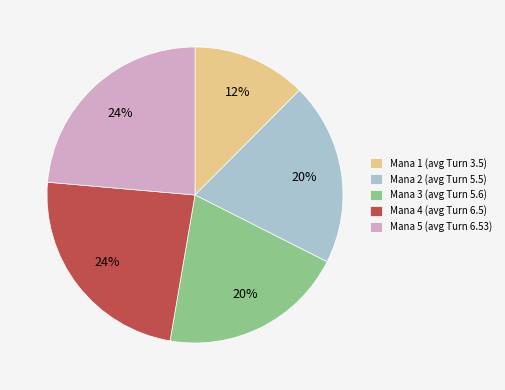

Which category has the smallest portion of the pie?

Mana 1 (avg Turn 3.5)